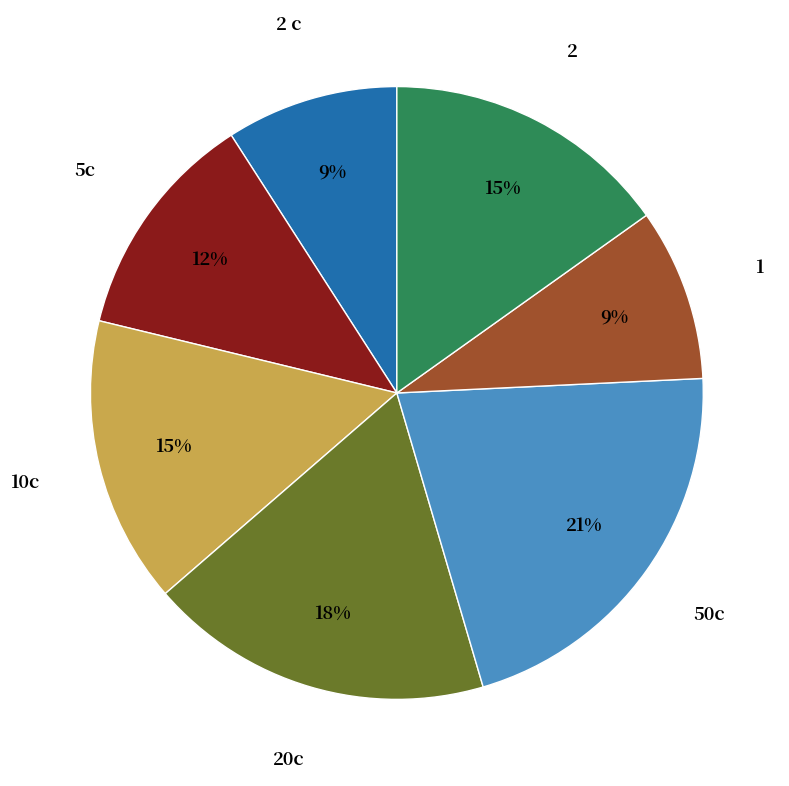

To the nearest percent, what is the difference between the largest and smallest slice percentages?

12%